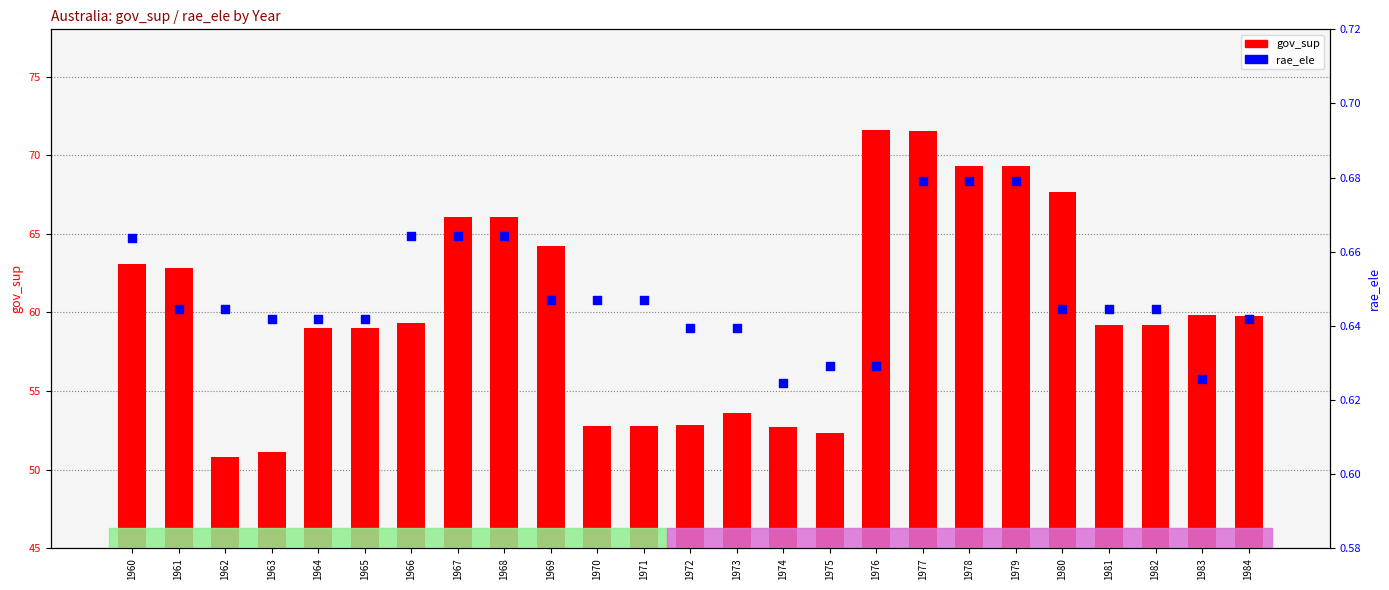

Which series has the widest spread of Y values?

gov_sup